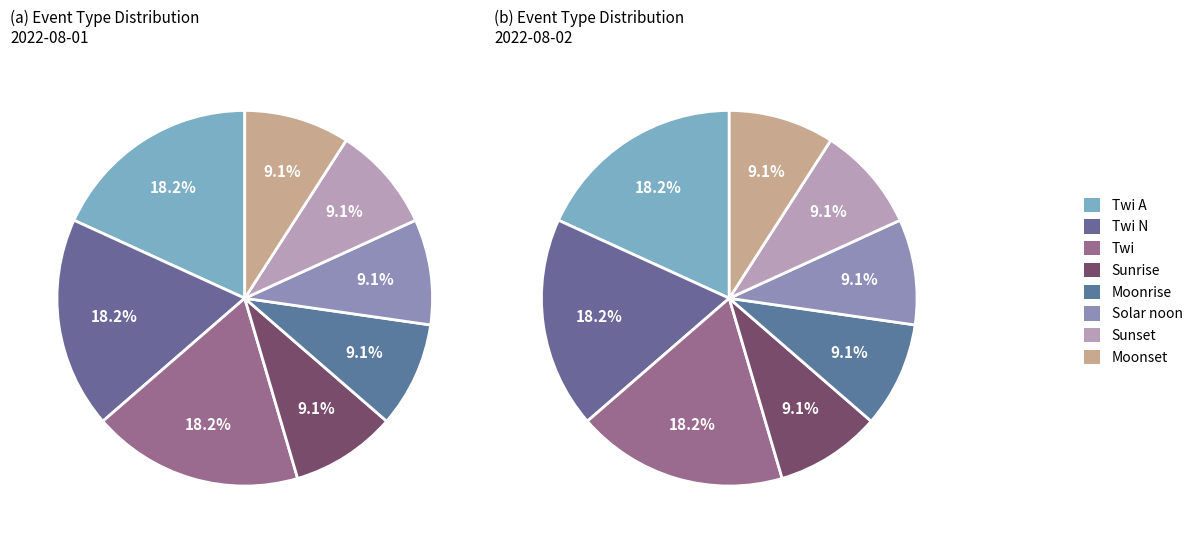

Which slice is the largest?

Twi A